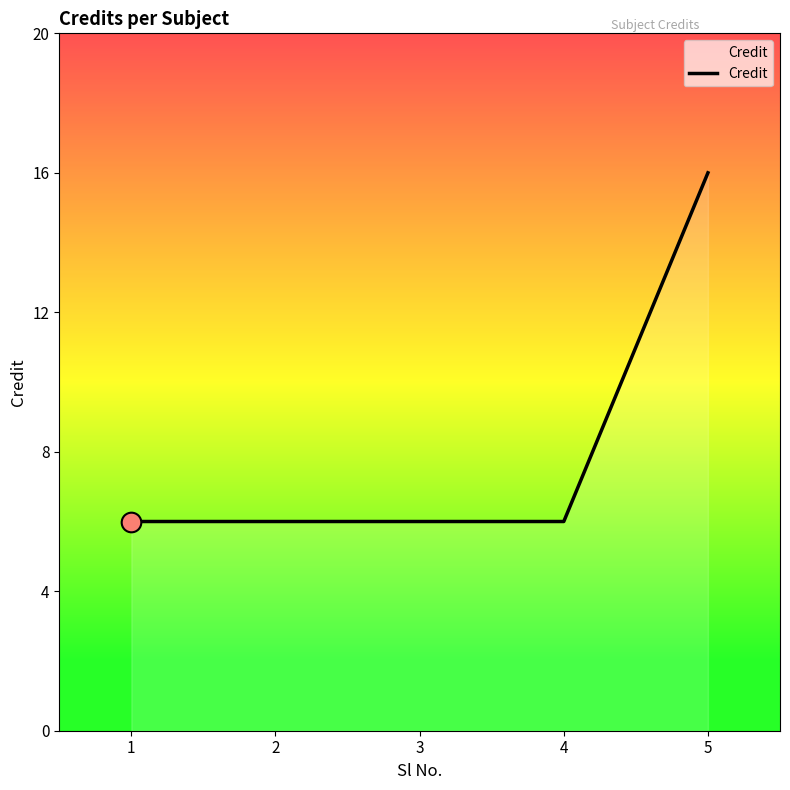

What is the change in value from 3 to 5?

+10